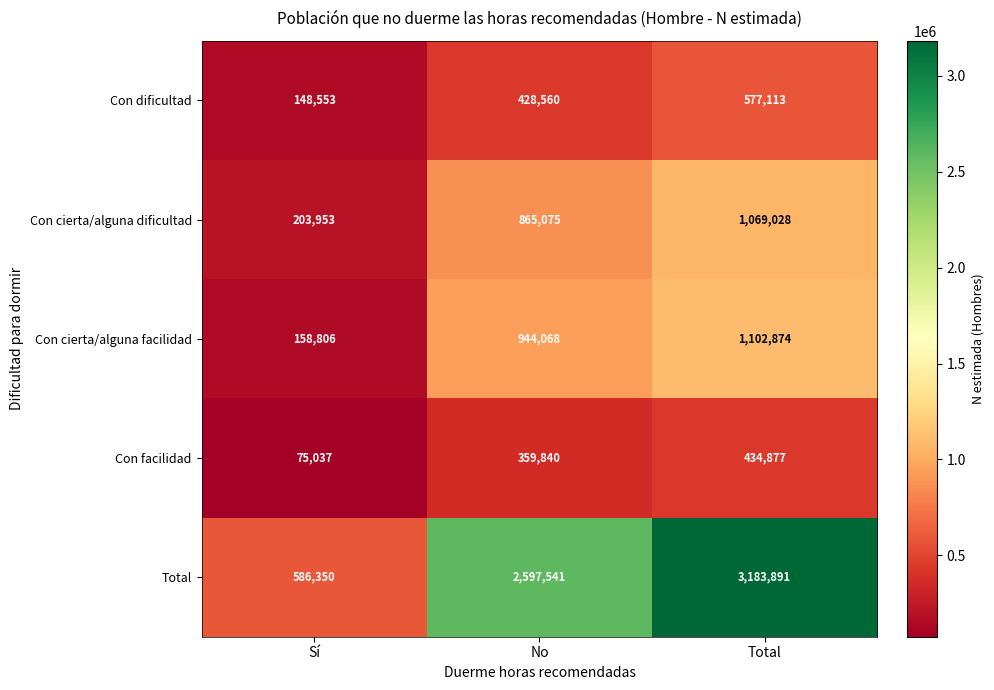

Reading right to left, list all the values displayed in this chart.

Con dificultad: 577113	428560	148553
Con cierta/alguna dificultad: 1069028	865075	203953
Con cierta/alguna facilidad: 1102874	944068	158806
Con facilidad: 434877	359840	75037
Total: 3183891	2597541	586350